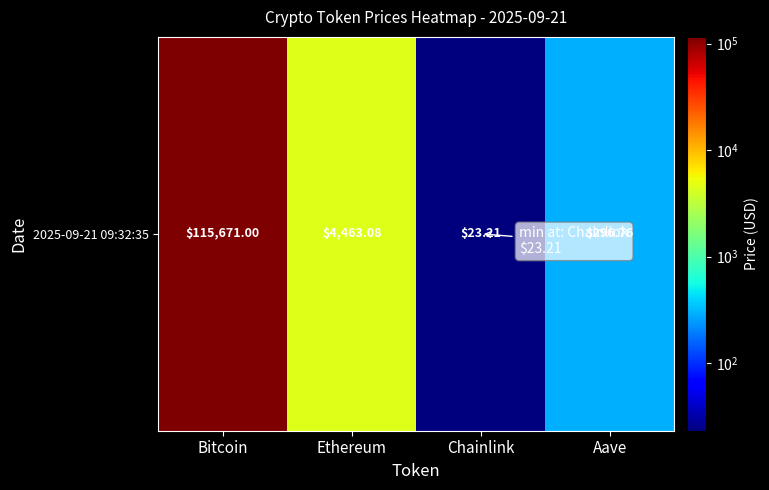

What is the difference between the values at Chainlink and Ethereum?

4439.9